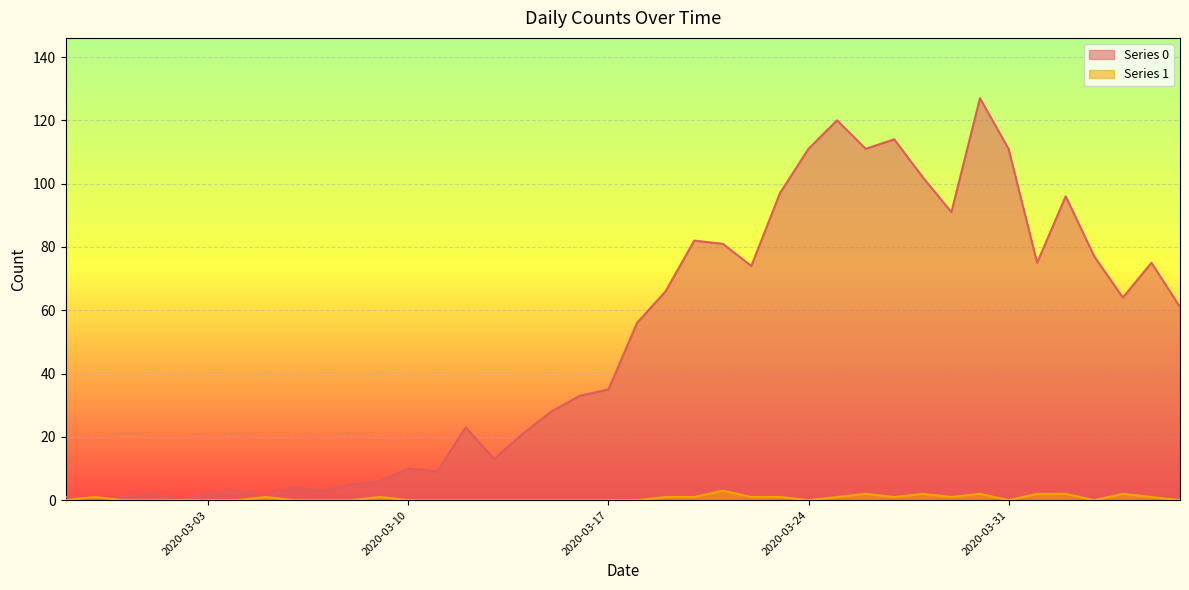

The value of Series 0 at 2020-03-22 is 74. True or false?

True